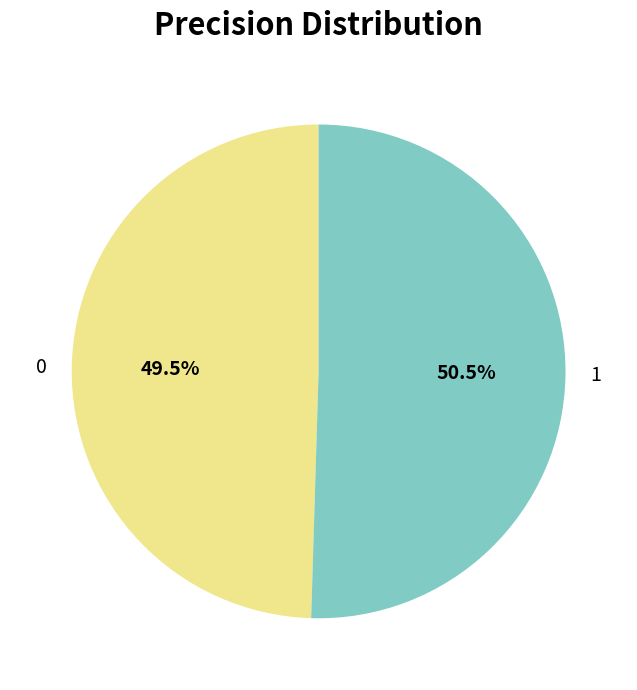

Count the number of slices in the pie.

2